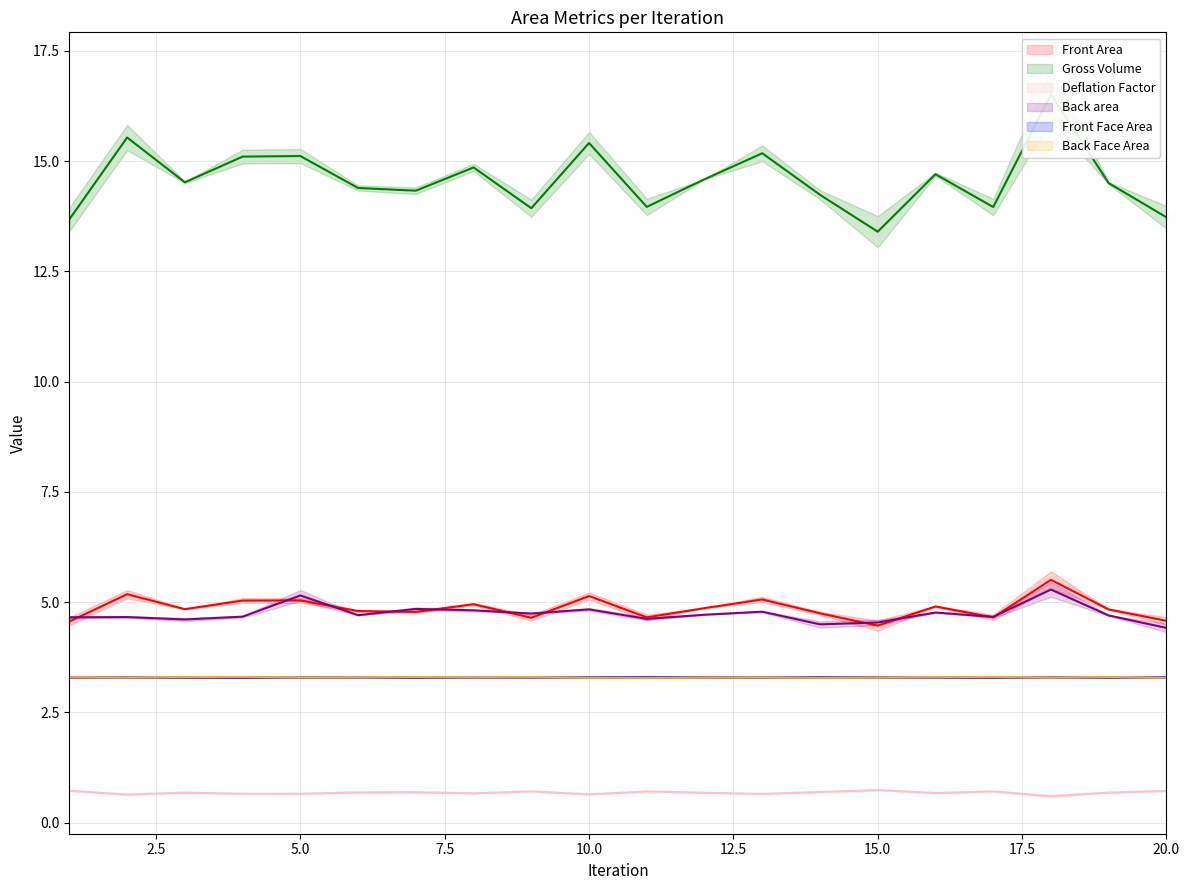

Which category has the lowest value in the Back area series?

20